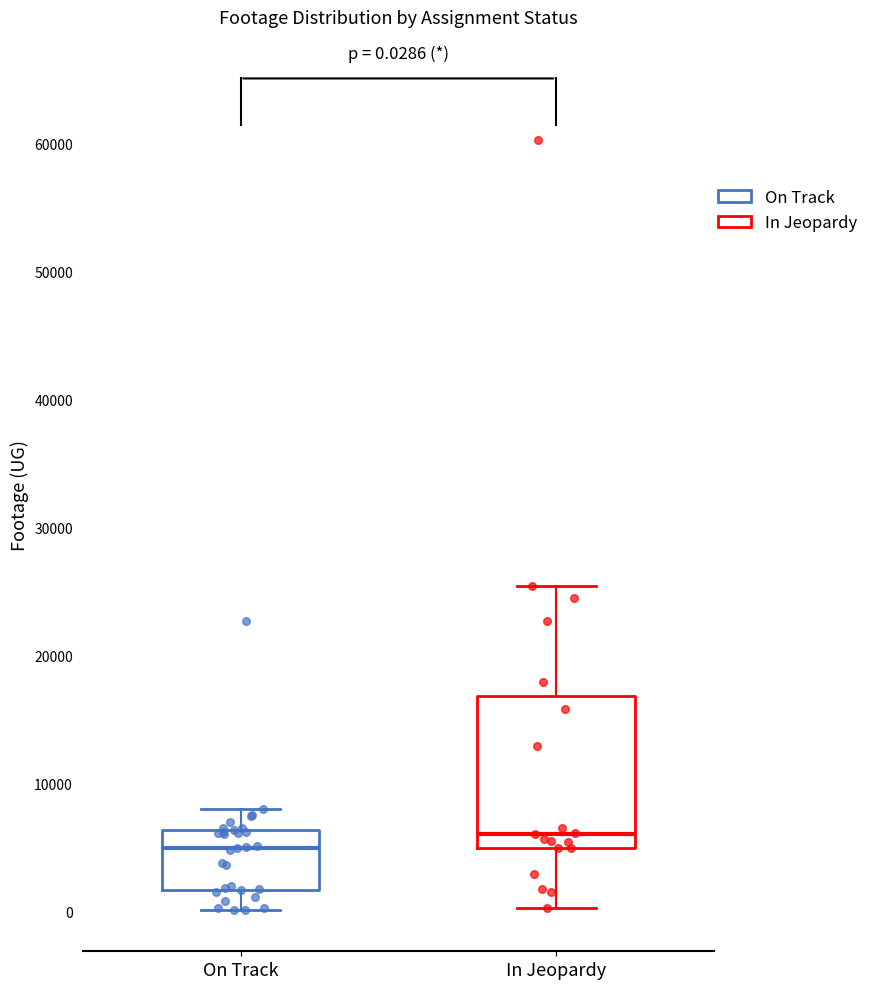

Which box is the tallest, from its lower edge to its upper edge?

In Jeopardy